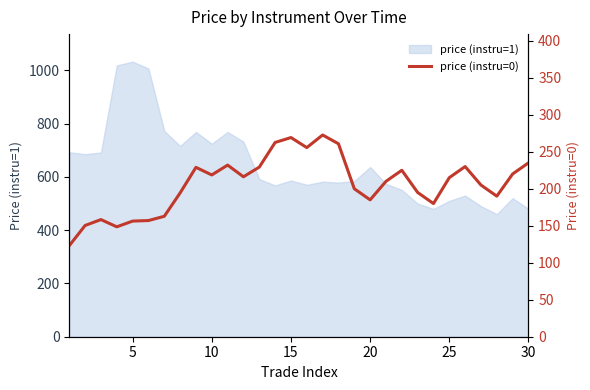

Reading left to right, what are all the values shown in this chart?

123.1	150.4	158.3	148.6	156.3	157.0	162.8	194.3	228.9	218.7	232.0	216.2	229.3	262.6	269.2	255.6	272.7	260.8	200.0	185.0	210.0	225.0	195.0	180.0	215.0	230.0	205.0	190.0	220.0	235.0